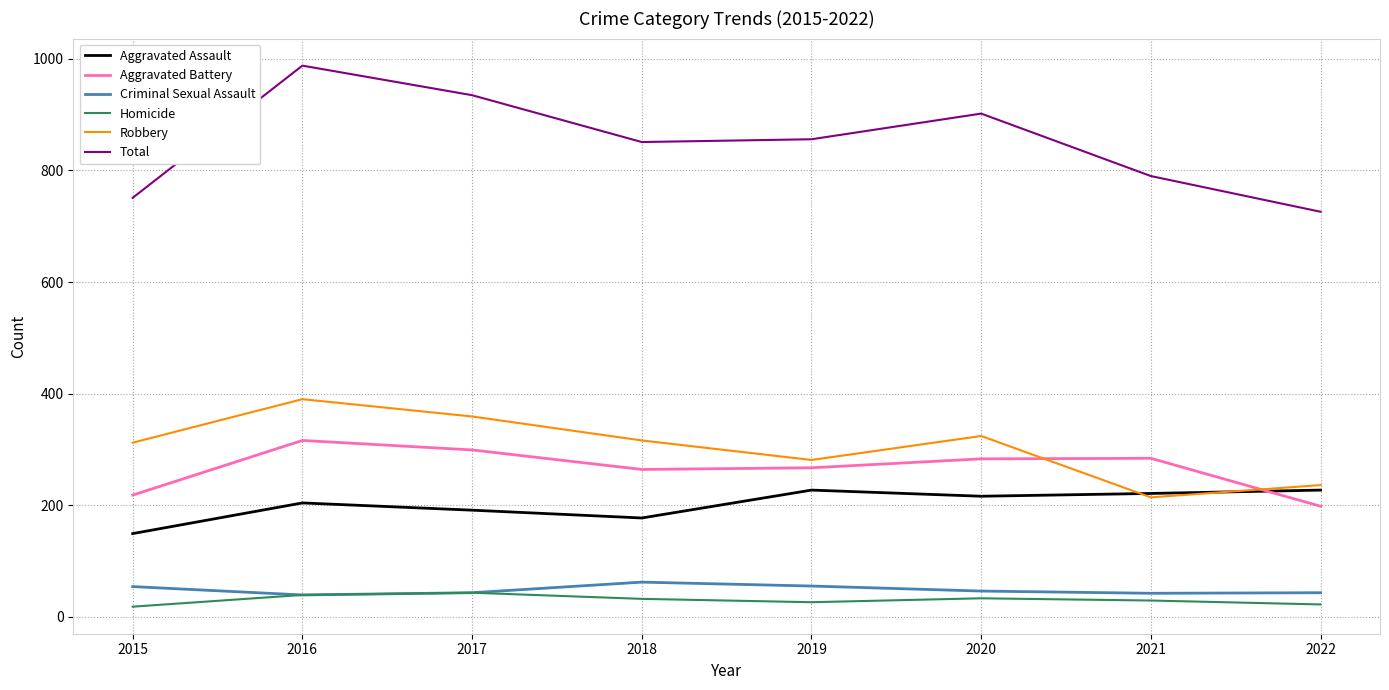

What is the maximum value shown in the chart?

988